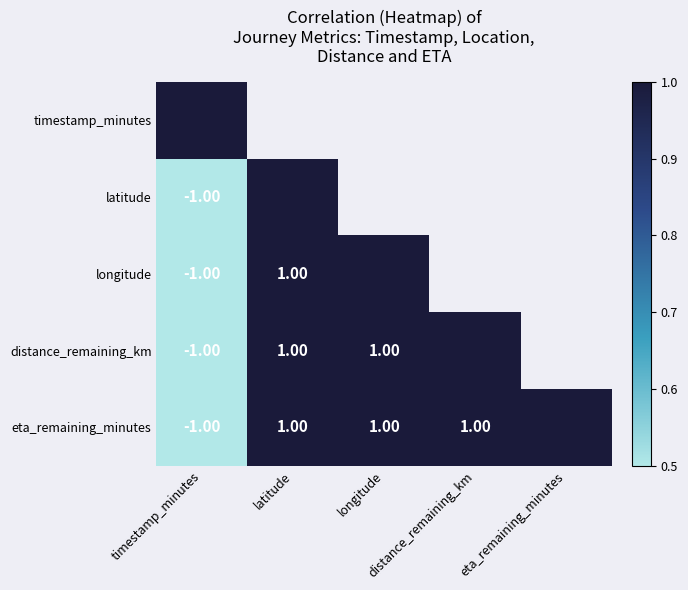

Which series has the largest range (max minus min)?

eta_remaining_minutes